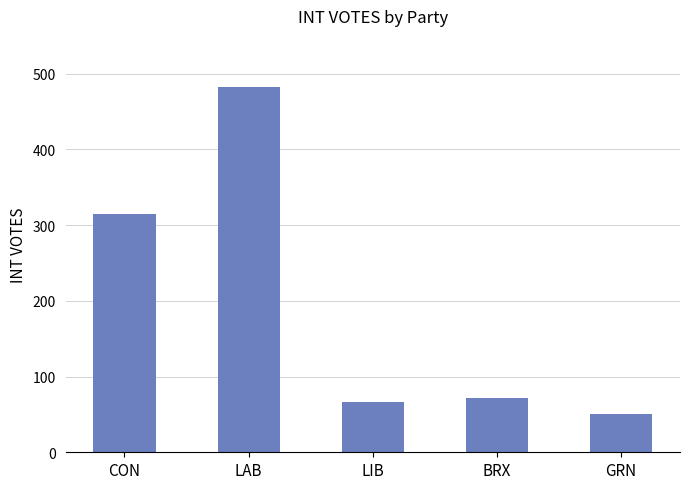

What position from the right is CON?

5